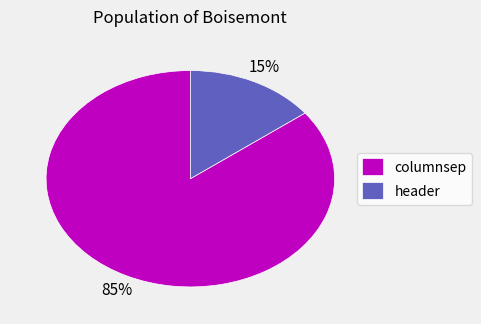

To the nearest percent, what is the average slice percentage?

50%